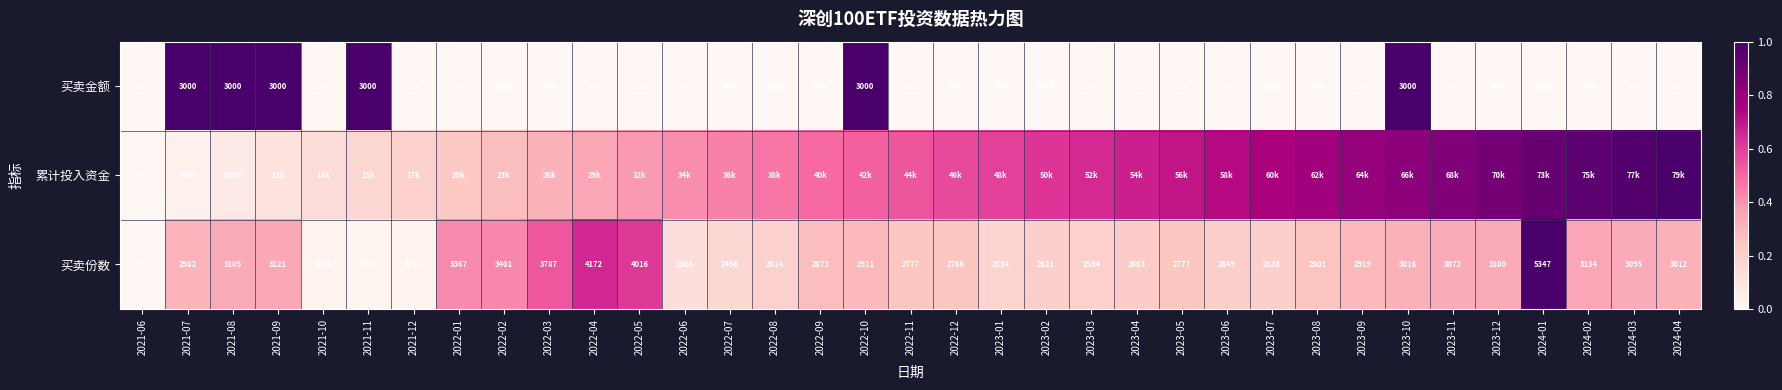

Is the value of 买卖份数 at 2022-08 greater than the value of 买卖金额 at 2023-12?

Yes